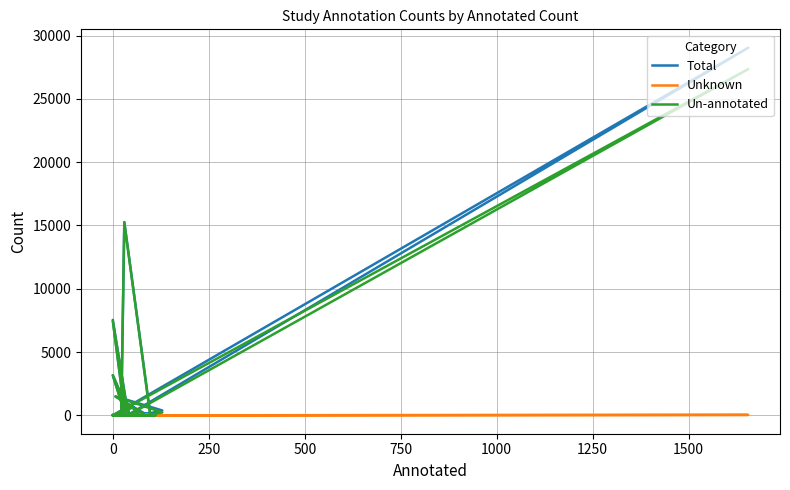

In Total, how many points are higher than both neighbors (excluding endpoints)?

11